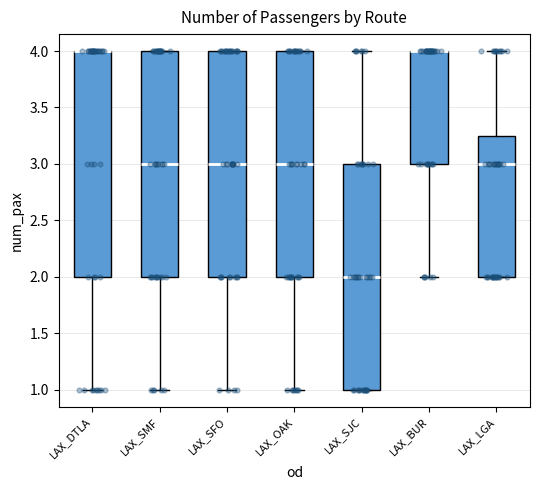

Reading left to right, transcribe this box plot: for each box, give where its median line is, the range the box spans, and where its two whiskers end, as read against the y-axis. The values are not printed on the chart, so give them approximately, as read against the axis.

LAX_DTLA: median 4.00 (drawn on the box's upper edge), box 2.00 to 4.00, whiskers 1.00 to 4.00
LAX_SMF: median 3.00, box 2.00 to 4.00, whiskers 1.00 to 4.00
LAX_SFO: median 3.00, box 2.00 to 4.00, whiskers 1.00 to 4.00
LAX_OAK: median 3.00, box 2.00 to 4.00, whiskers 1.00 to 4.00
LAX_SJC: median 2.00, box 1.00 to 3.00, whiskers 1.00 to 4.00
LAX_BUR: median 4.00 (drawn on the box's upper edge), box 3.00 to 4.00, whiskers 2.00 to 4.00
LAX_LGA: median 3.00, box 2.00 to 3.25, whiskers 2.00 to 4.00